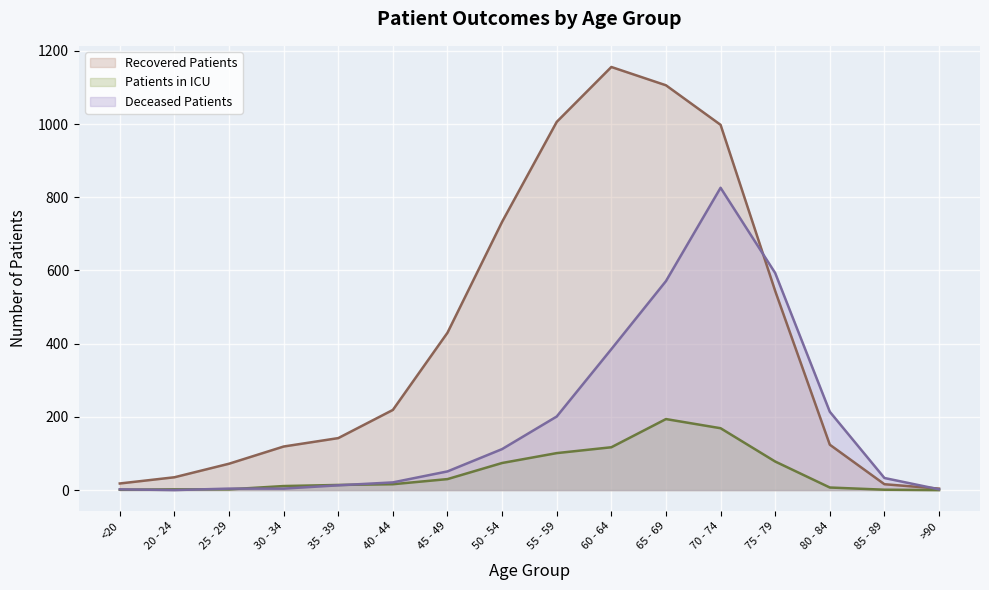

How many lines are shown in the chart?

3